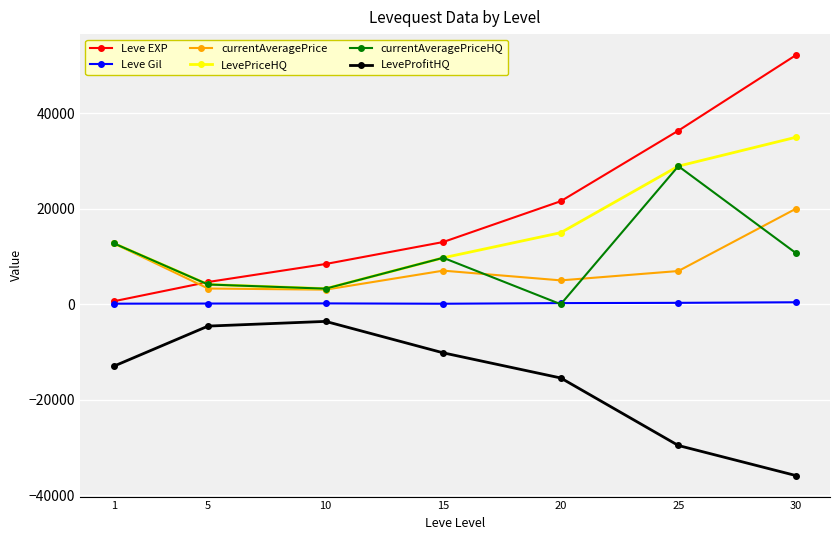

How many categories are shown in the chart?

7